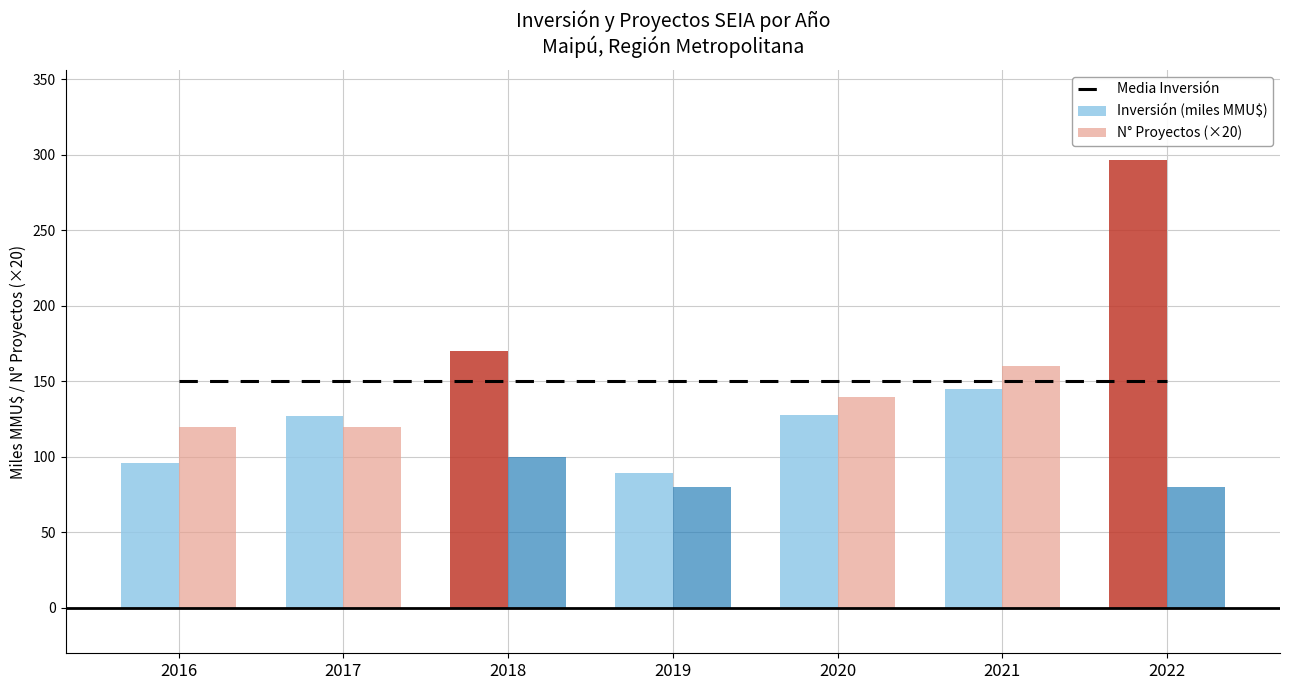

Which category has the highest value across all series?

2022